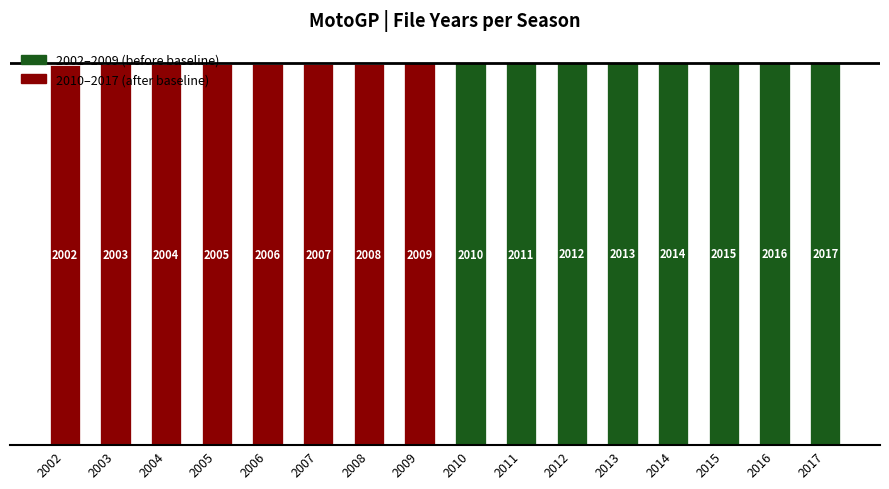

What is the smallest value displayed?

2002